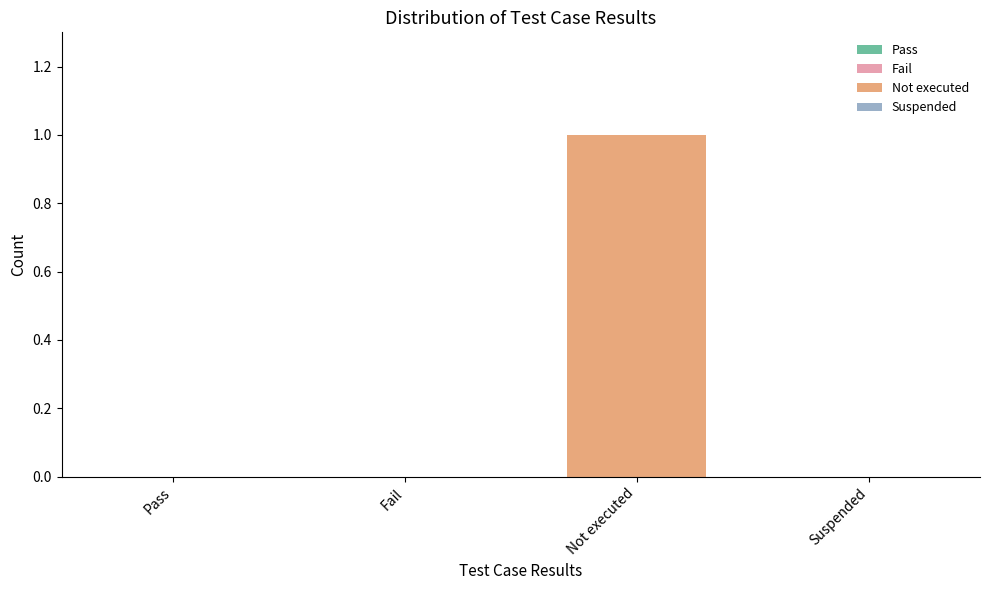

Reading right to left, extract all data points from this chart.

Suspended=0	Not executed=1	Fail=0	Pass=0